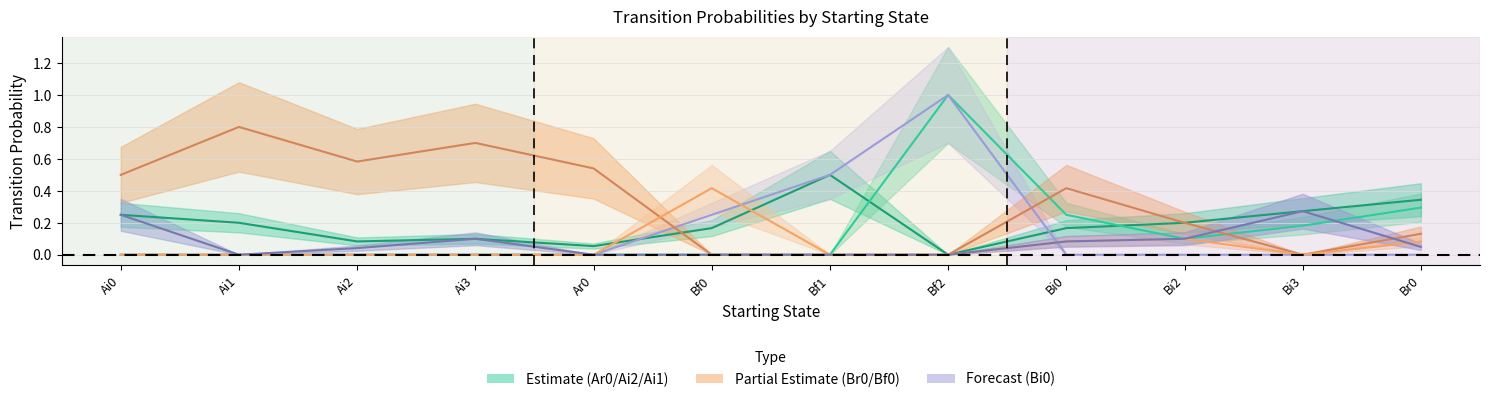

True or false: Ai2 and Ai1 intersect in this chart.

False